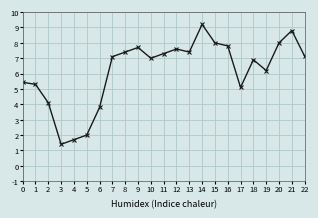

Reading right to left, transcribe all the data shown in this chart.

7.1	8.8	8.0	6.2	6.9	5.1	7.8	8.0	9.2	7.4	7.6	7.3	7.0	7.7	7.4	7.1	3.8	2.0	1.7	1.4	4.1	5.3	5.4